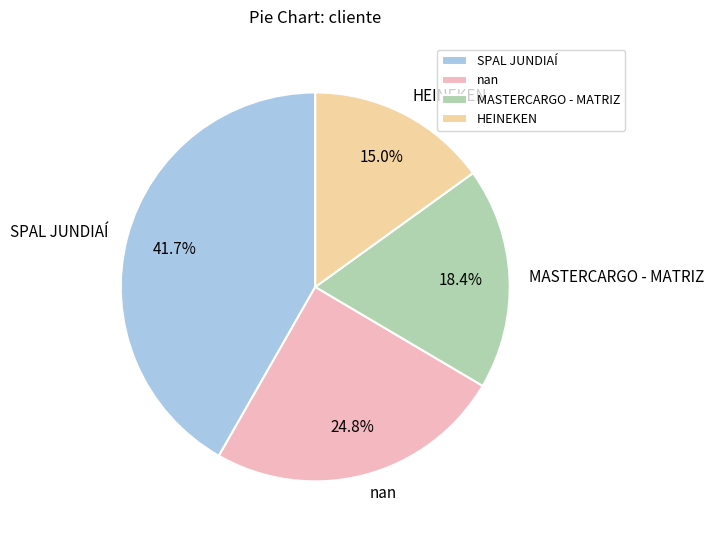

Which category has the smallest portion of the pie?

HEINEKEN